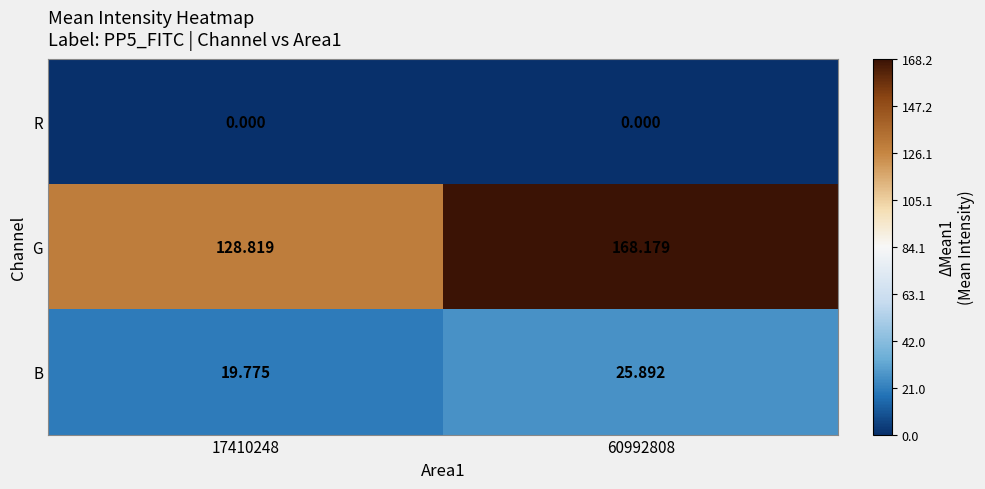

Which series changed the most between 17410248 and 60992808?

G